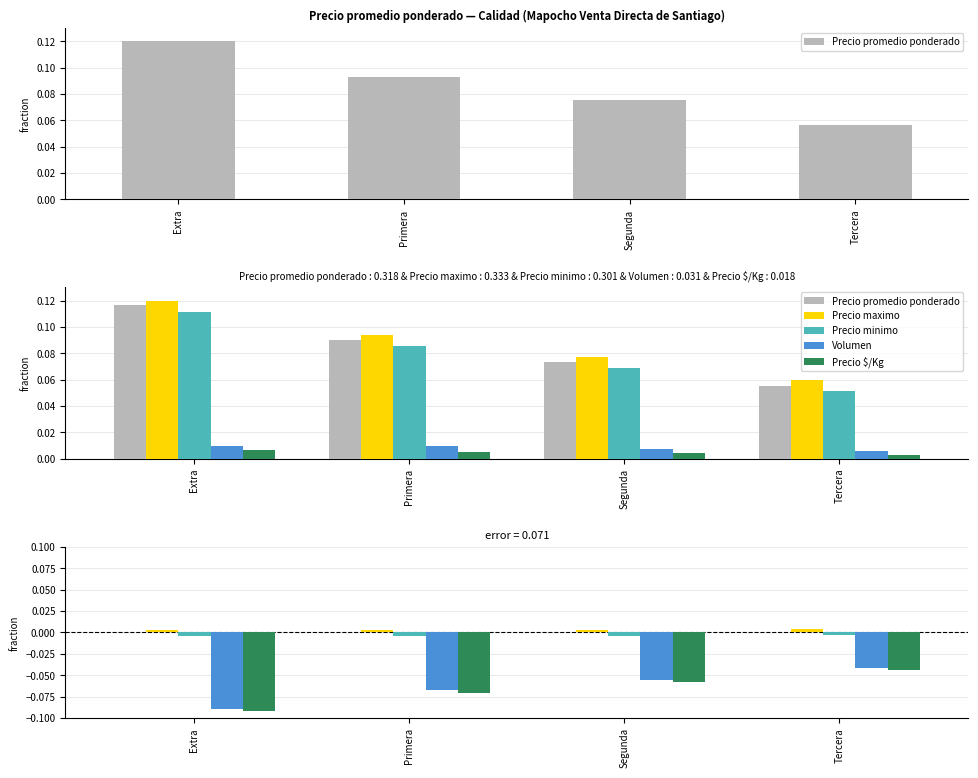

Which series has the widest spread of values?

Precio $/Kg